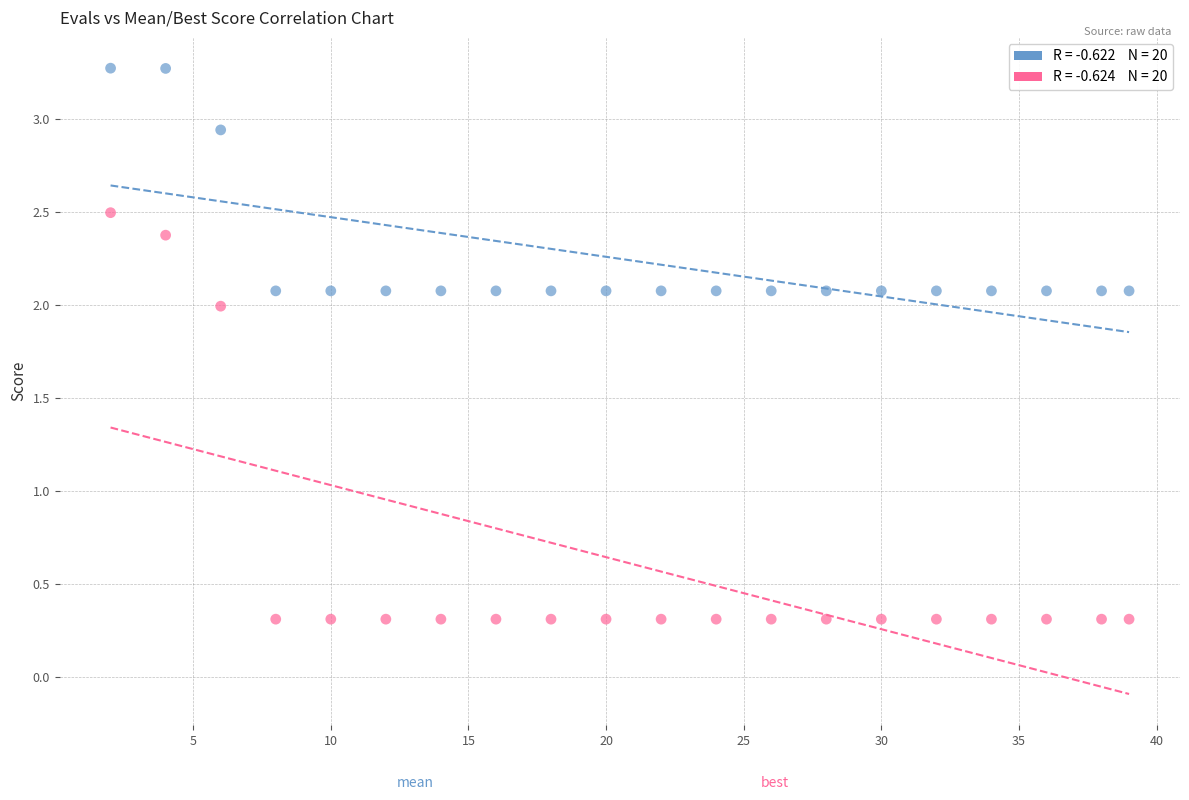

Across all data points, what is the range of Y values (max minus min)?

3.0